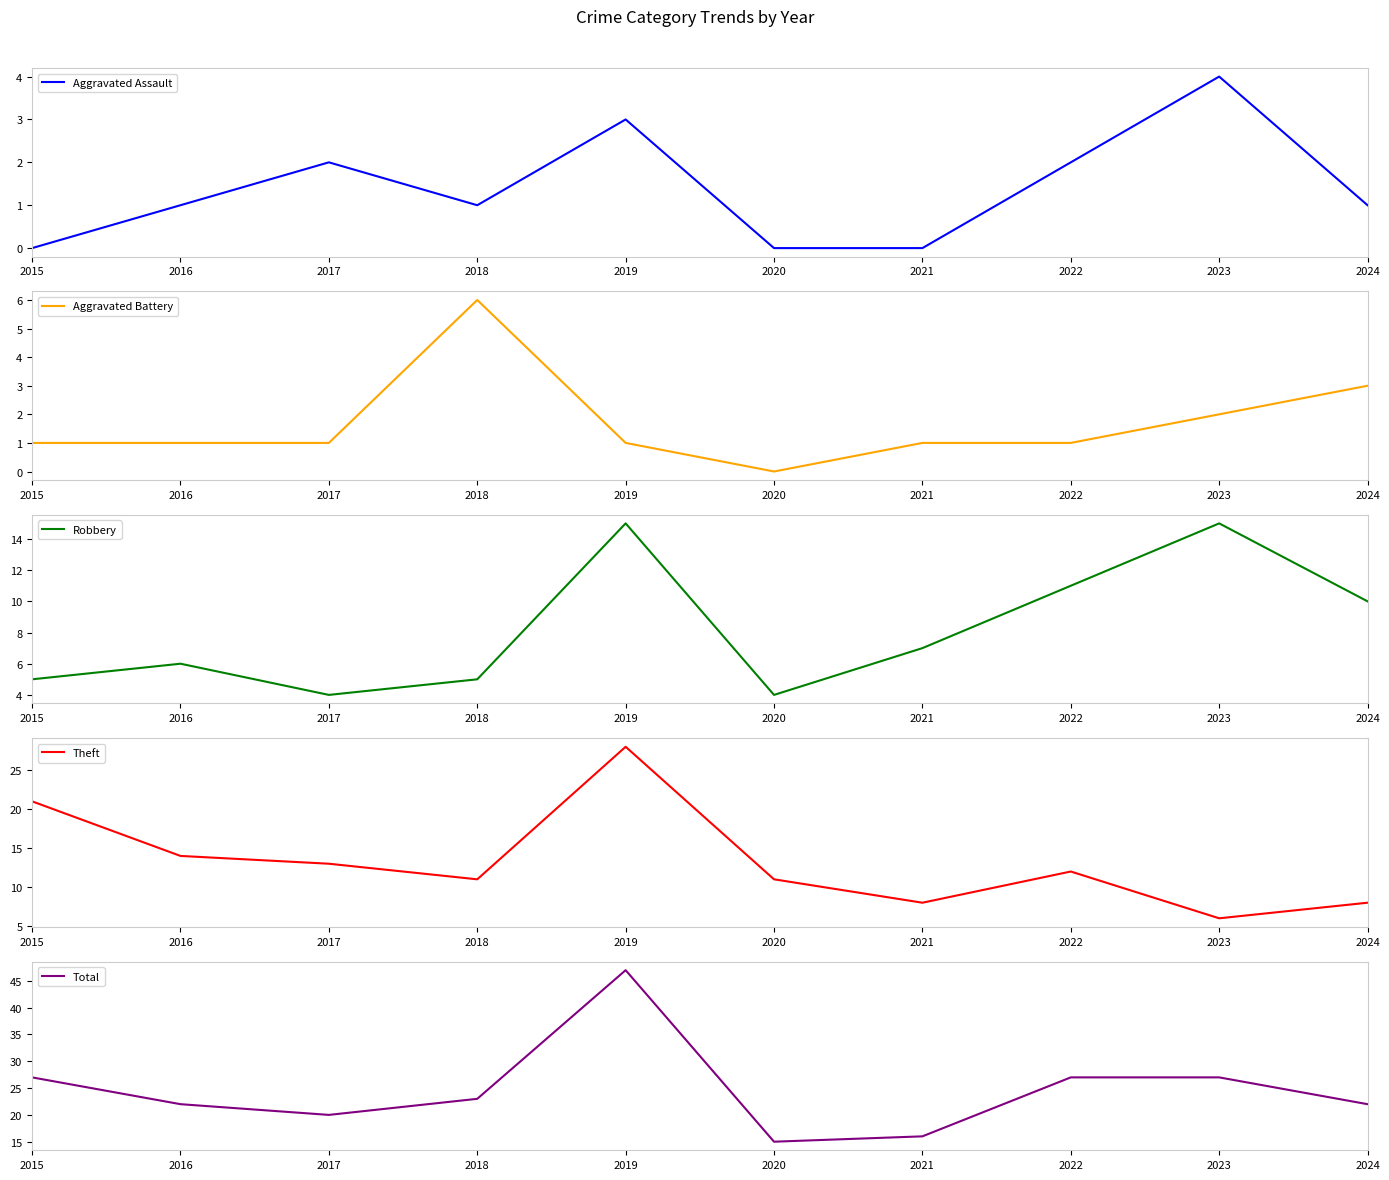

How many values in the Robbery series are below 7?

5